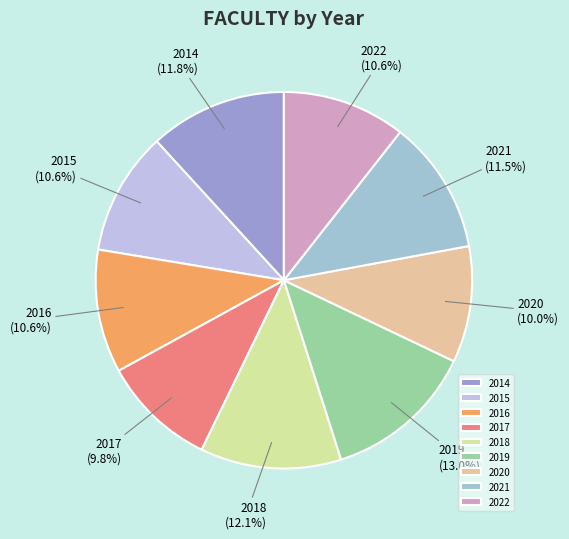

To the nearest percent, what is the difference between the largest and smallest slice percentages?

3%